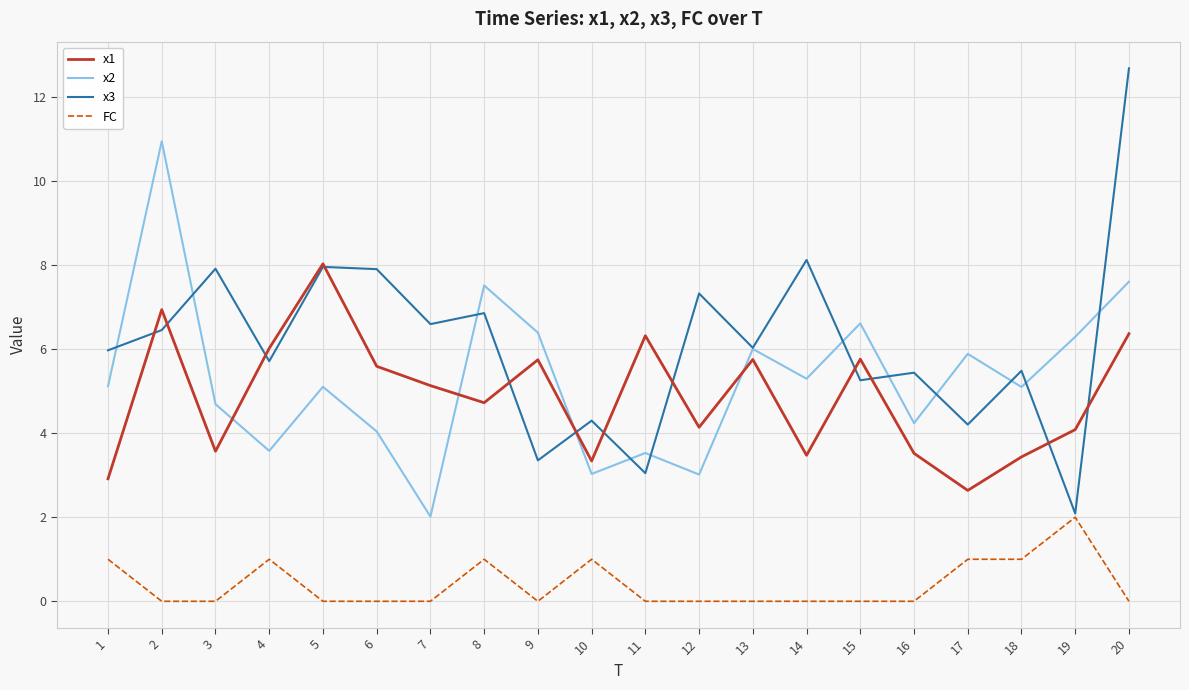

True or false: x3 and x1 intersect in this chart.

True